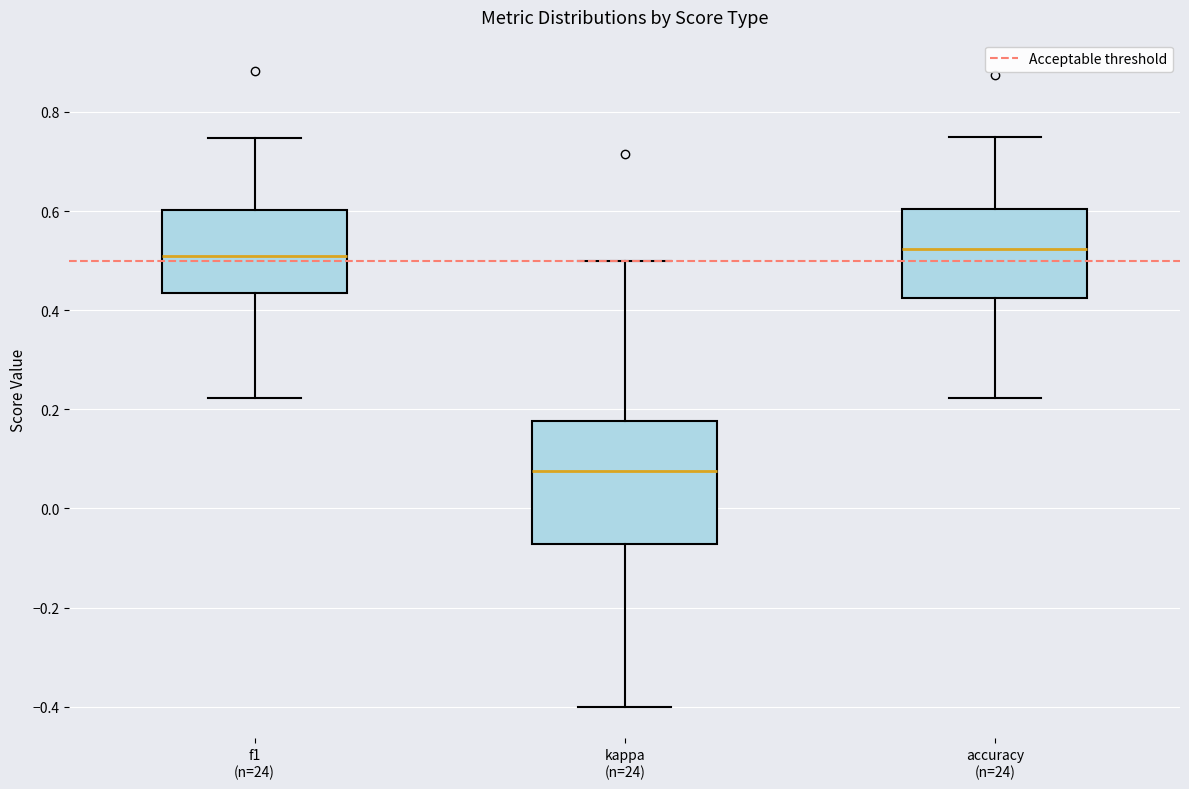

Reading left to right, transcribe this box plot: for each box, give where its median line is, the range the box spans, and where its two whiskers end, as read against the y-axis. The values are not printed on the chart, so give them approximately, as read against the axis.

f1 (n=24): median 0.50, box 0.44 to 0.60, whiskers 0.22 to 0.74
kappa (n=24): median 0.08, box -0.08 to 0.18, whiskers -0.40 to 0.50
accuracy (n=24): median 0.52, box 0.42 to 0.60, whiskers 0.22 to 0.76